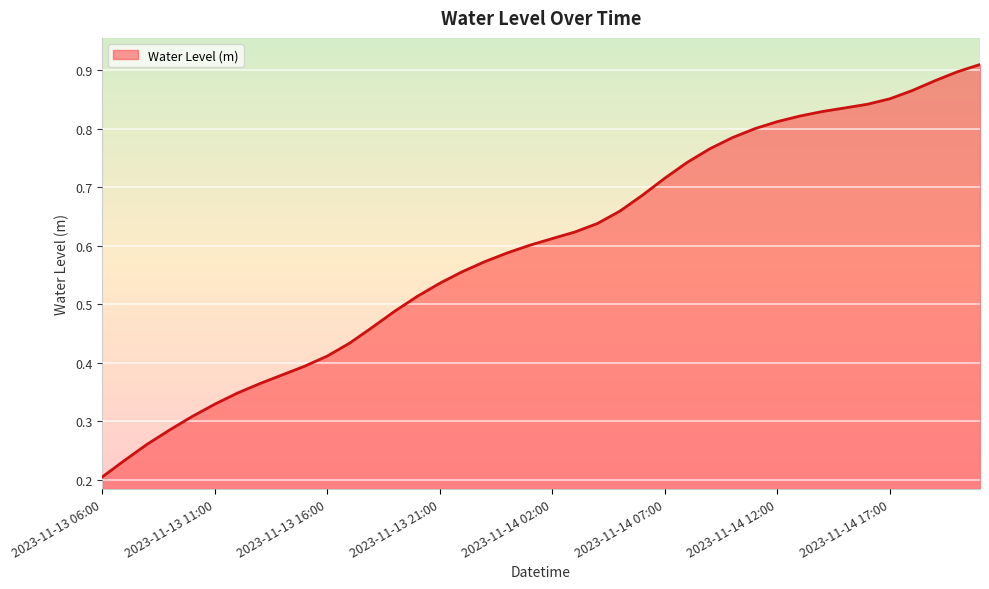

At which label is the value closest to 0?

2023-11-13 06:00